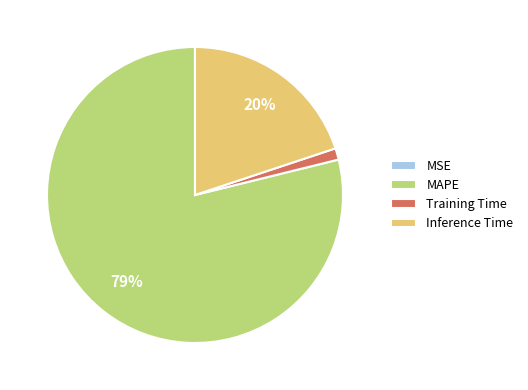

Is the sum of MAPE and Inference Time greater than half?

Yes